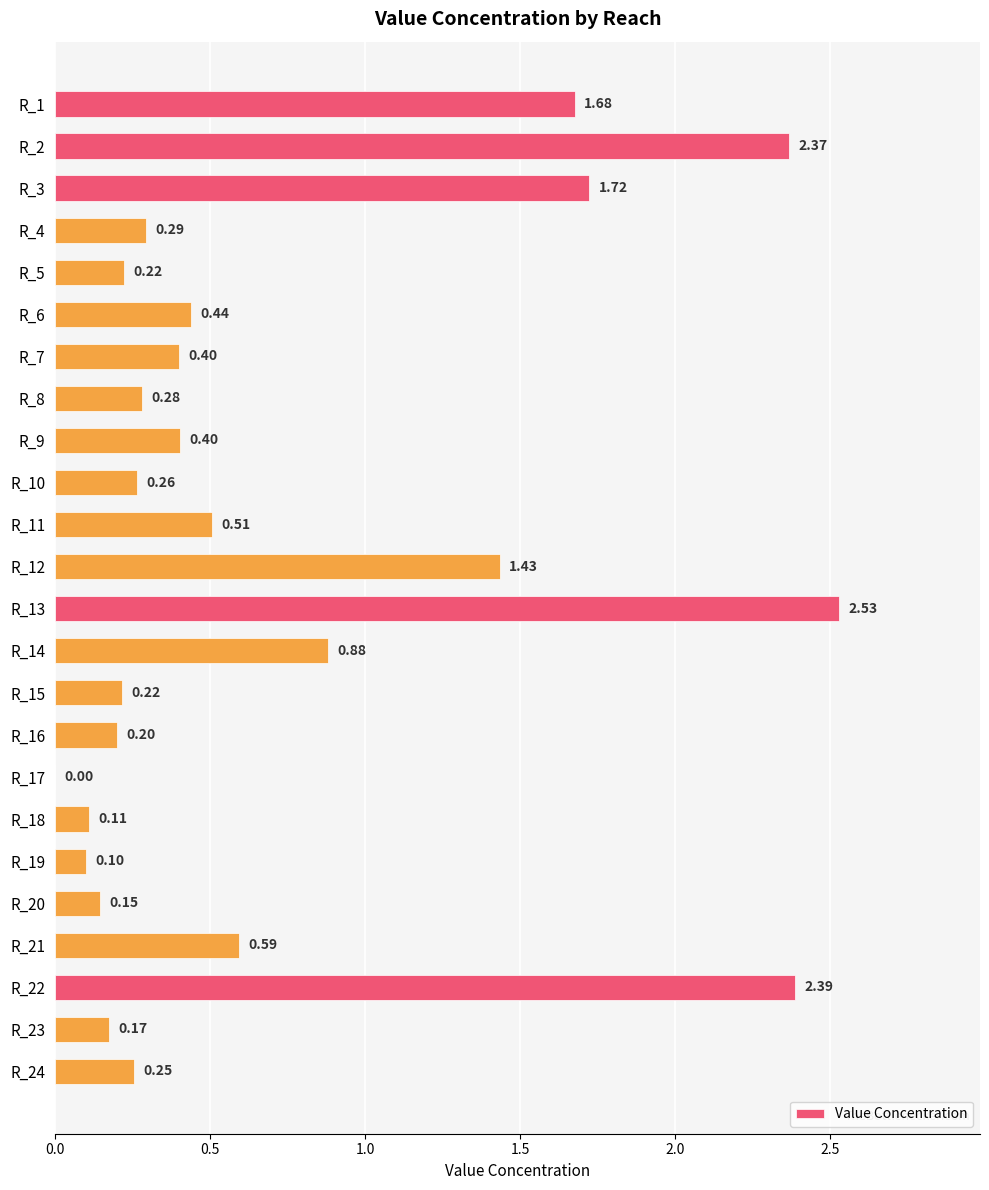

What is the change in value from R_11 to R_24?

-0.3